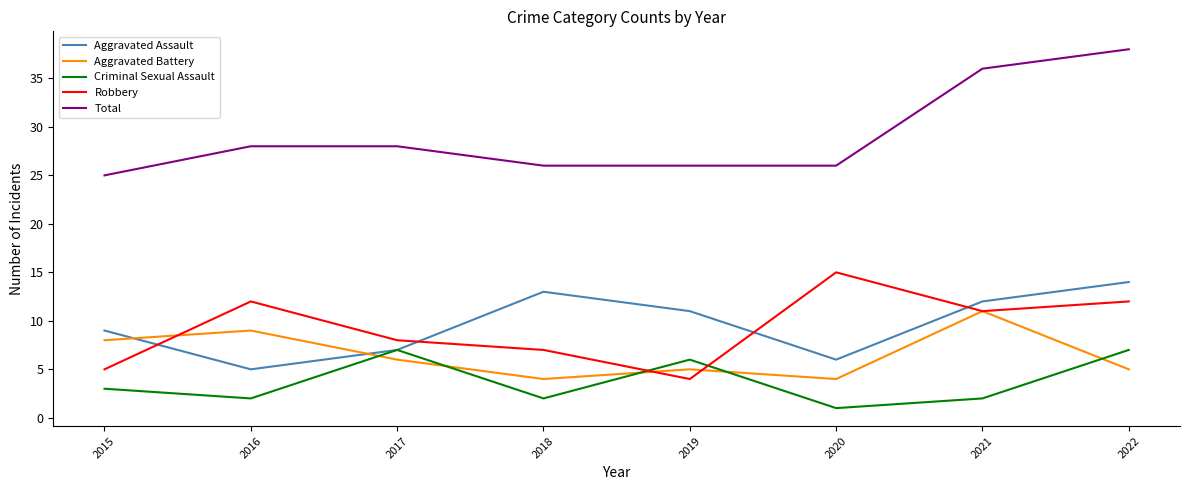

What is the difference between the maximum and minimum values in the Aggravated Battery series?

7